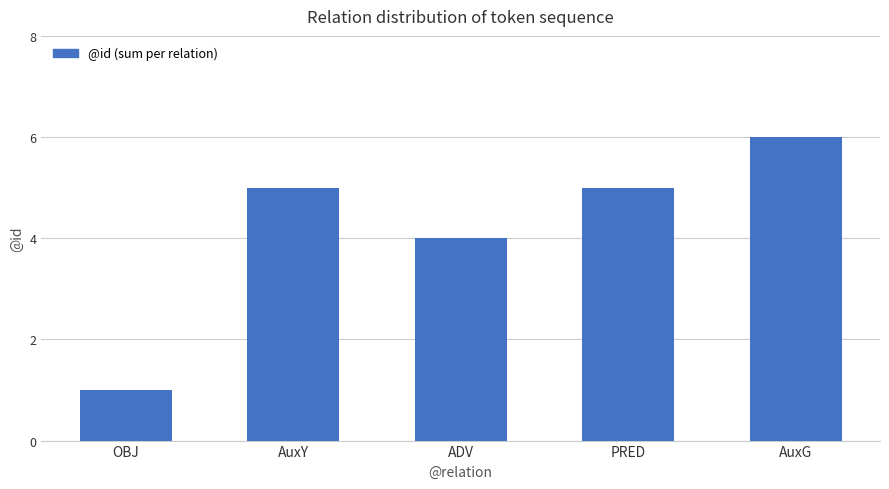

What is the label of the 3rd bar from the right?

ADV